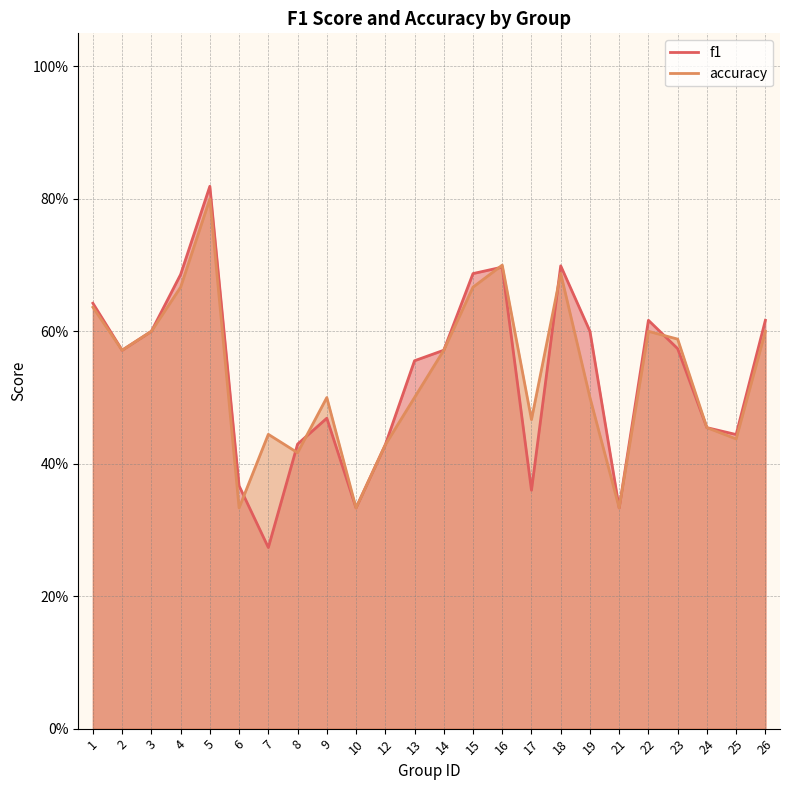

Reading left to right, list all the values displayed in this chart.

f1: 0.6	0.6	0.6	0.7	0.8	0.4	0.3	0.4	0.5	0.3	0.4	0.6	0.6	0.7	0.7	0.4	0.7	0.6	0.3	0.6	0.6	0.5	0.4	0.6
accuracy: 0.6	0.6	0.6	0.7	0.8	0.3	0.4	0.4	0.5	0.3	0.4	0.5	0.6	0.7	0.7	0.5	0.7	0.5	0.3	0.6	0.6	0.5	0.4	0.6